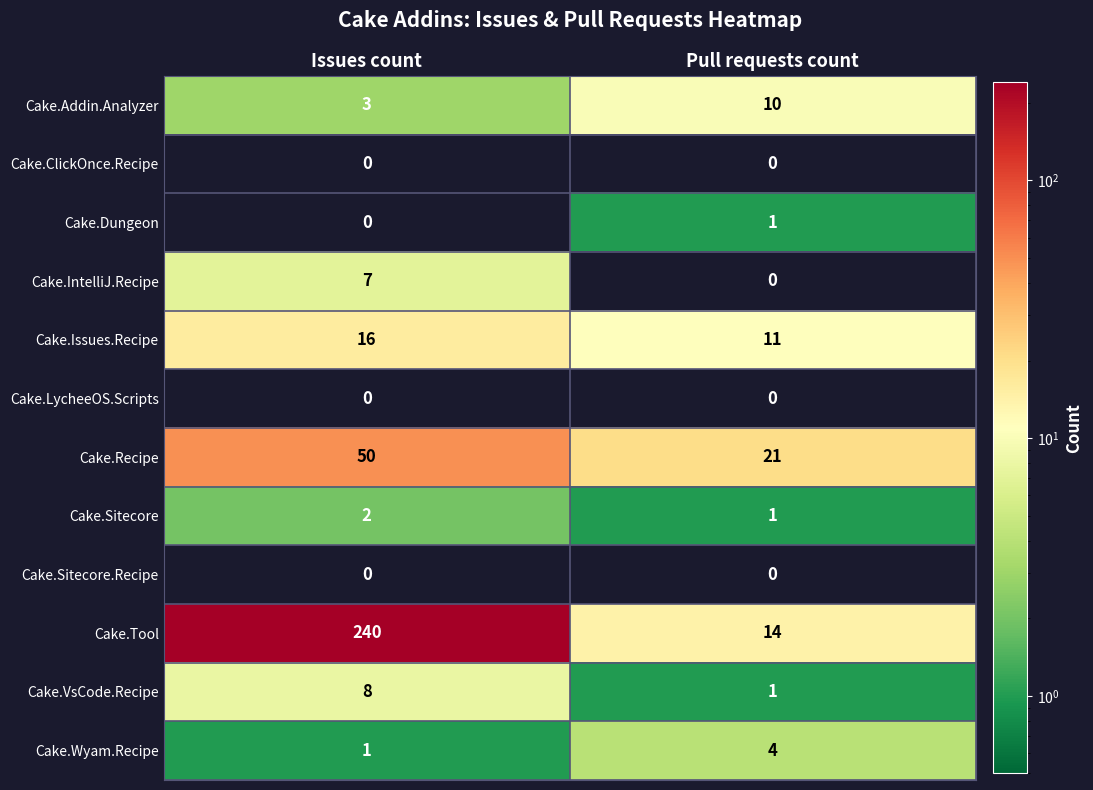

Reading left to right, list all the values displayed in this chart.

Cake.Addin.Analyzer: Issues count=3	Pull requests count=10
Cake.ClickOnce.Recipe: Issues count=0	Pull requests count=0
Cake.Dungeon: Issues count=0	Pull requests count=1
Cake.IntelliJ.Recipe: Issues count=7	Pull requests count=0
Cake.Issues.Recipe: Issues count=16	Pull requests count=11
Cake.LycheeOS.Scripts: Issues count=0	Pull requests count=0
Cake.Recipe: Issues count=50	Pull requests count=21
Cake.Sitecore: Issues count=2	Pull requests count=1
Cake.Sitecore.Recipe: Issues count=0	Pull requests count=0
Cake.Tool: Issues count=240	Pull requests count=14
Cake.VsCode.Recipe: Issues count=8	Pull requests count=1
Cake.Wyam.Recipe: Issues count=1	Pull requests count=4